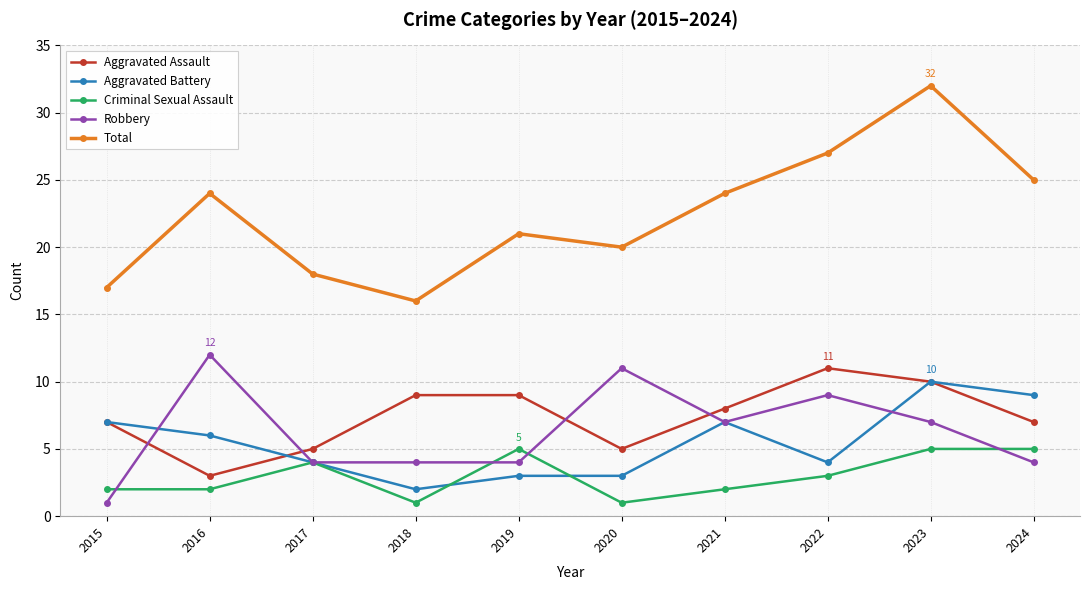

In Robbery, how many points are higher than both neighbors (excluding endpoints)?

3